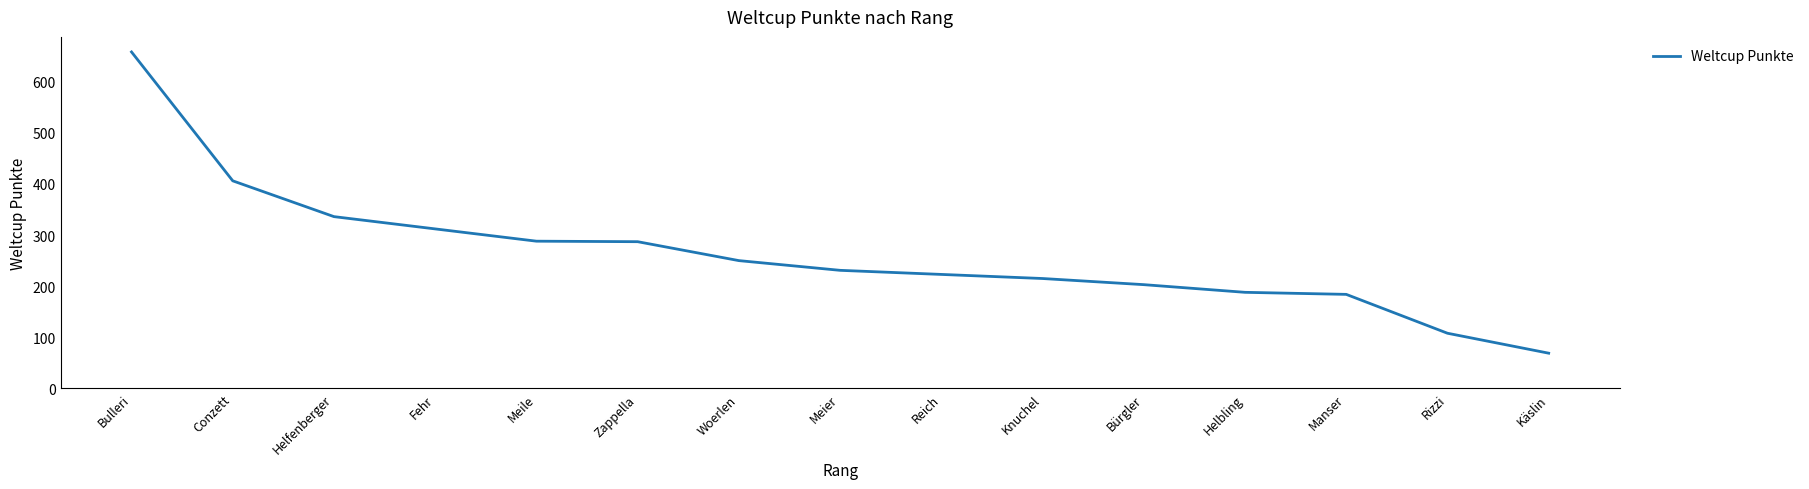

The value at Käslin is 99. True or false?

False